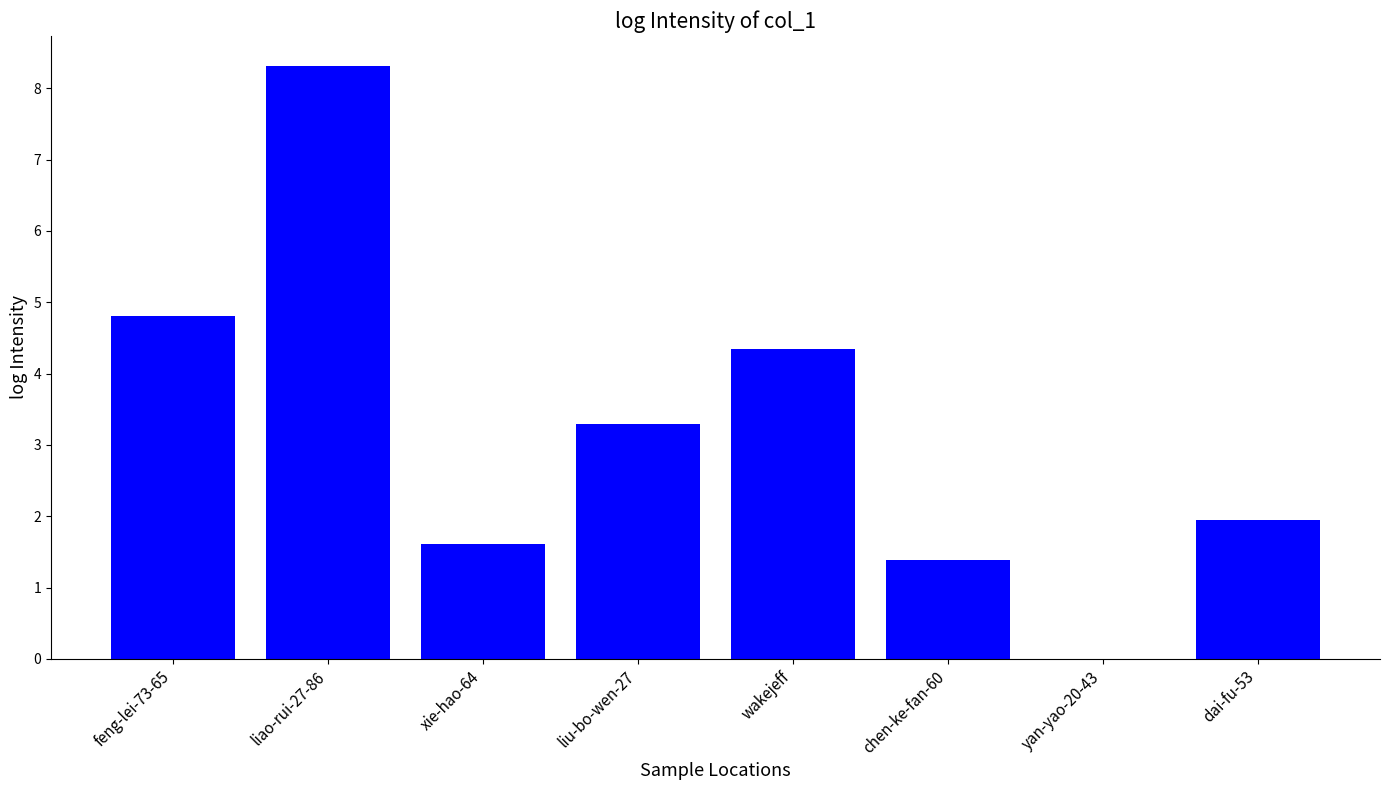

Which label corresponds to the largest value in the chart?

liao-rui-27-86